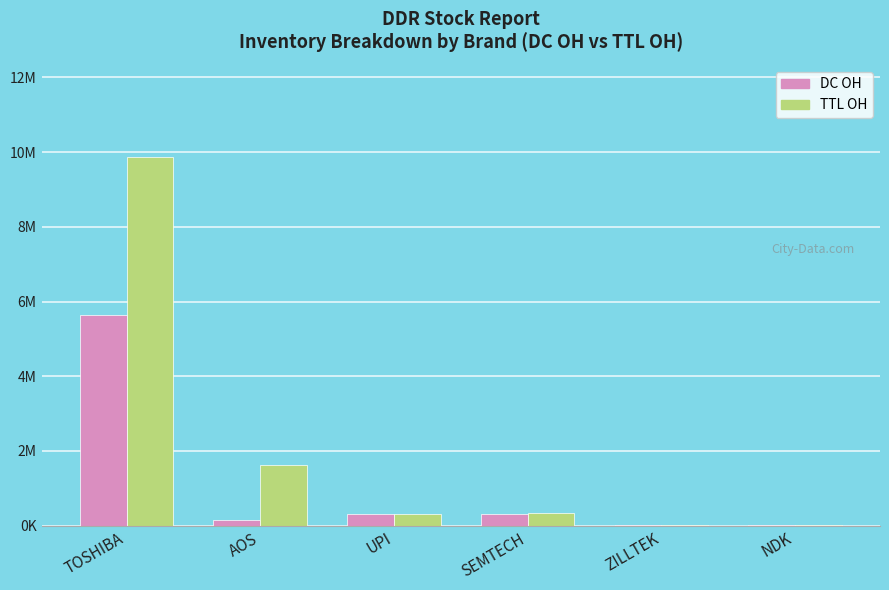

What is the difference between the DC OH values at UPI and NDK?

280000